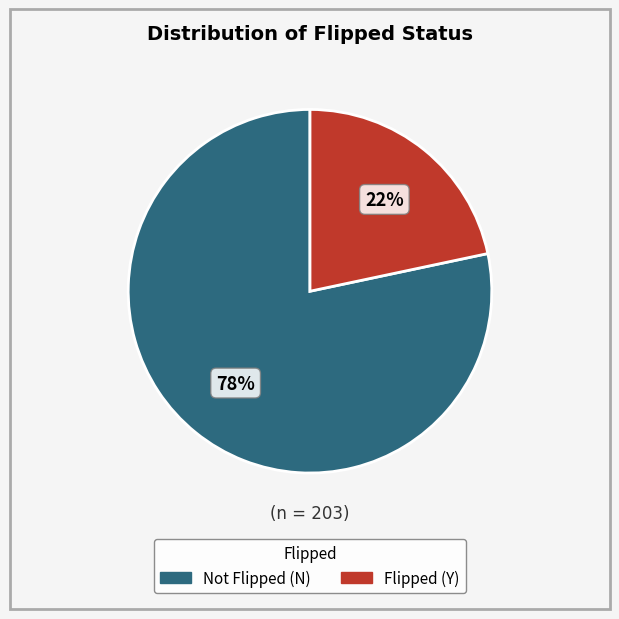

Is there a majority slice in this chart?

Yes